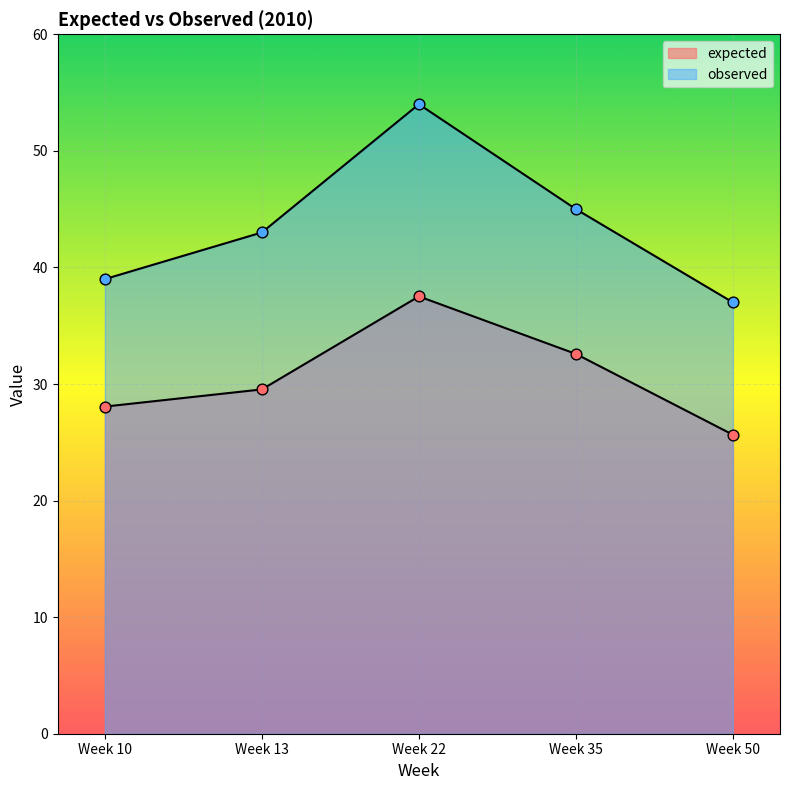

What is the total value across all series at Week 22?

91.5